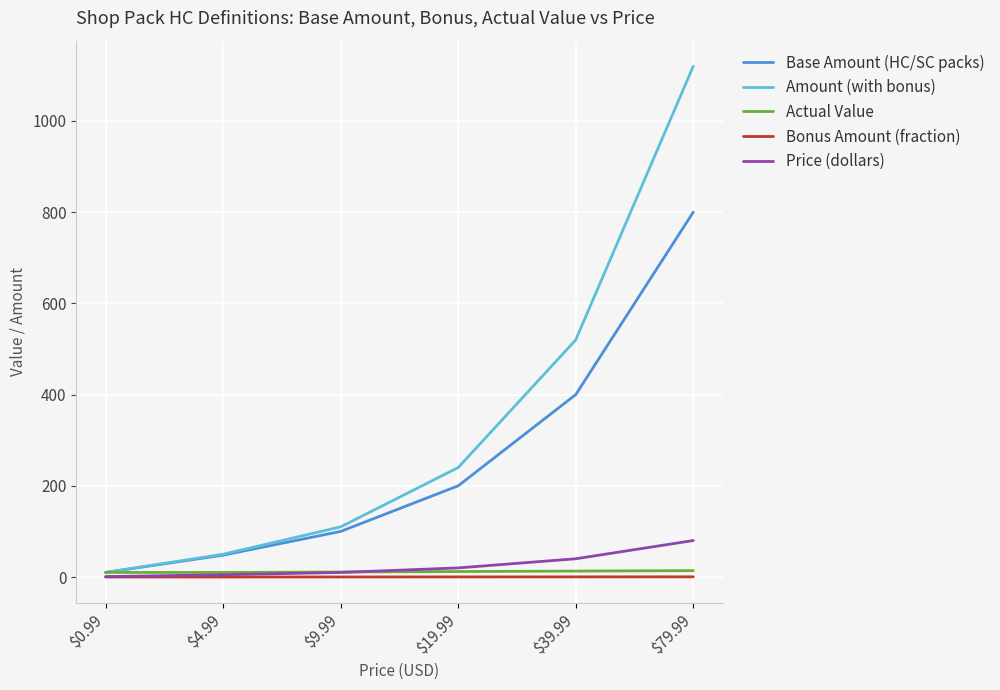

What is the total value across all series at $9.99?

231.1